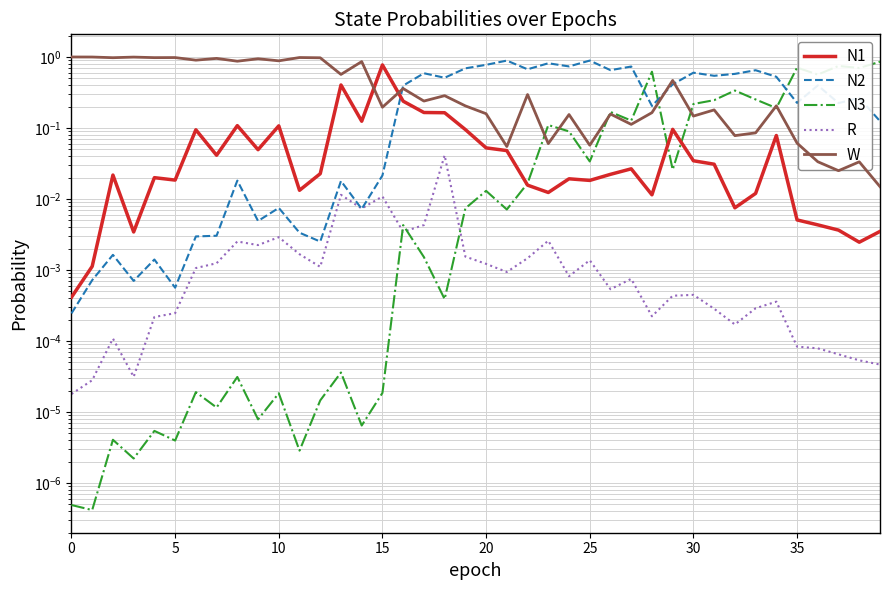

True or false: W has a value of 1.0 at 5.

True